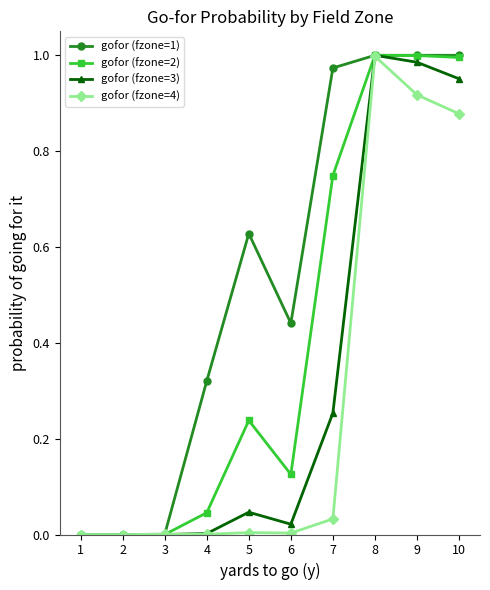

Between 1 and 9, which series saw the biggest shift?

gofor (fzone=1)